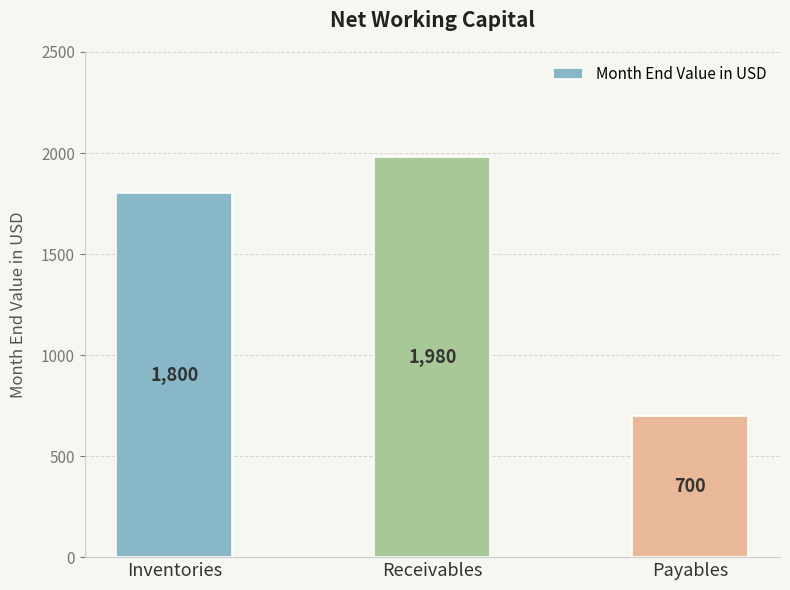

The chart shows a value of 658 at Inventories. True or false?

False